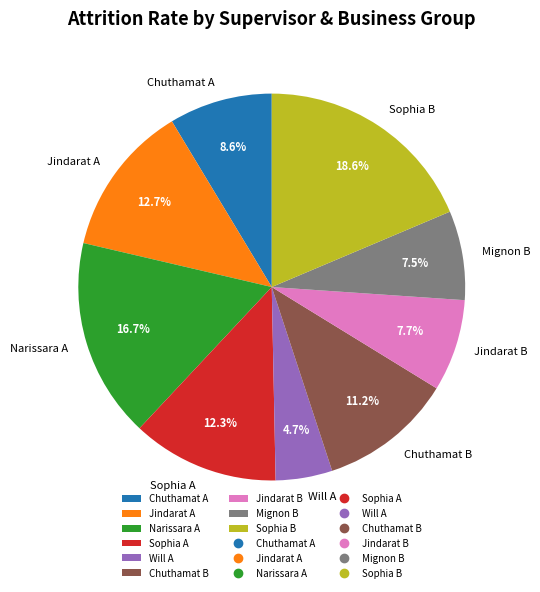

How many segments does this pie chart have?

9